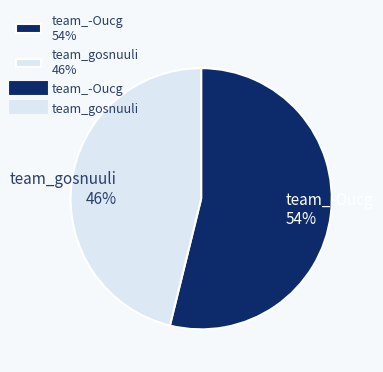

Do team_-Oucg 54% and team_gosnuuli 46% together represent more than half of the pie?

Yes